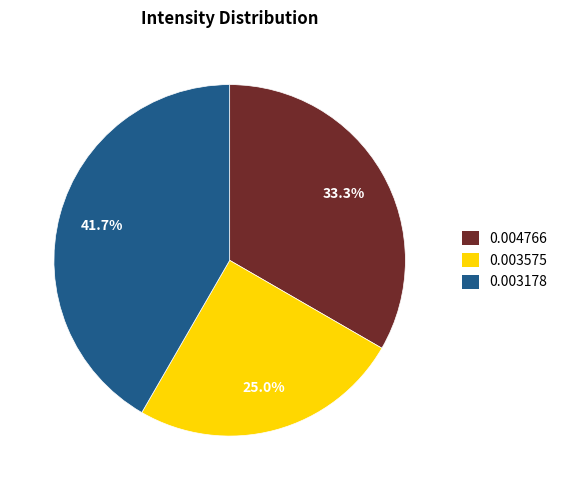

What is the total percentage of 0.004766 and 0.003178?

75.0%